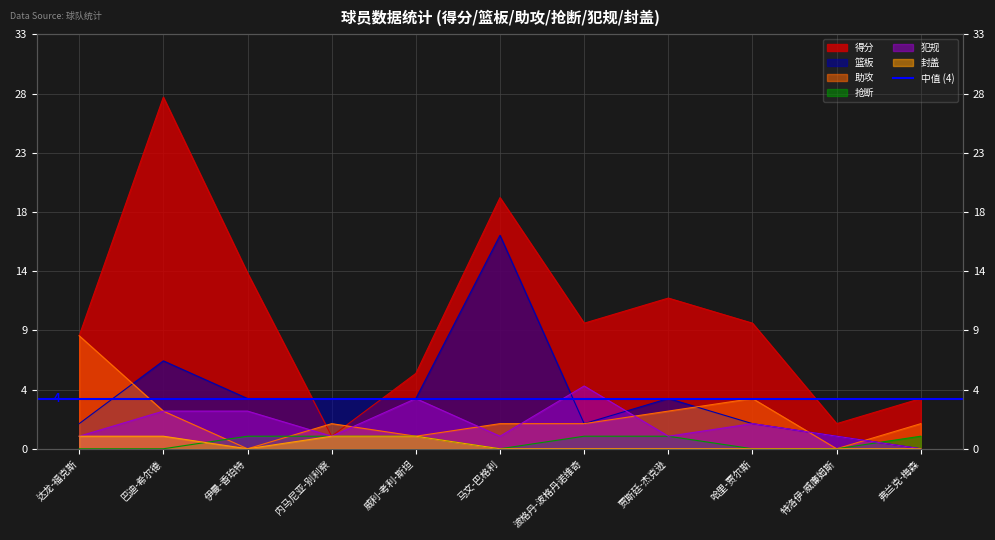

Rank the series by their maximum value, from highest to lowest.

得分, 篮板, 助攻, 犯规, 抢断, 封盖